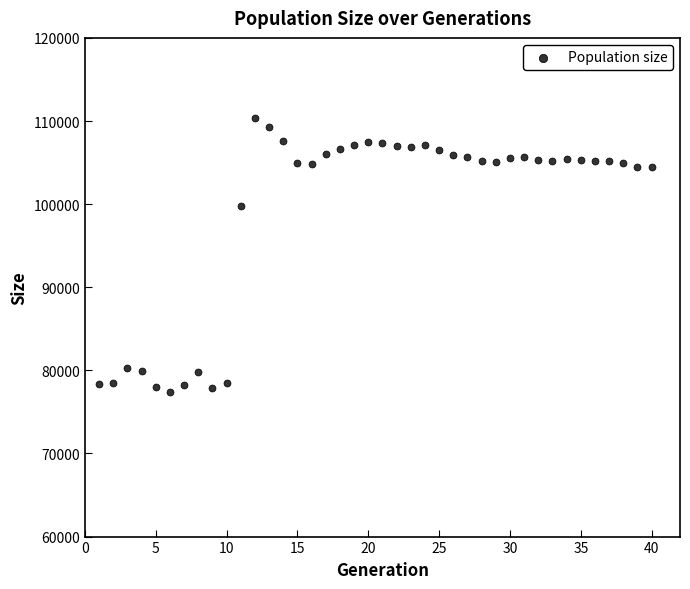

What Y value in the scatter plot is closest to 93904?

99823